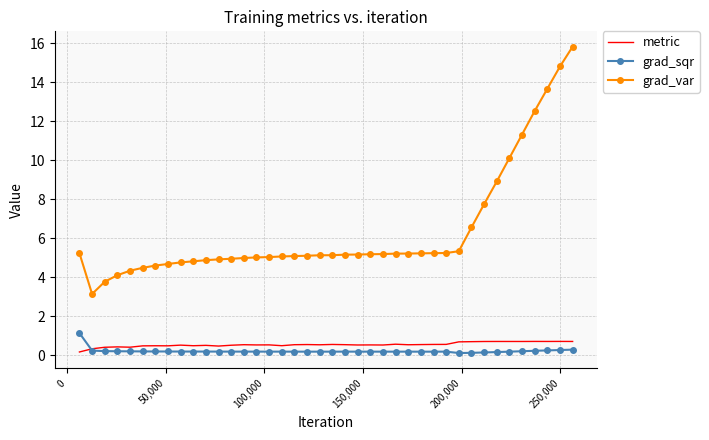

Which series has the largest total across all categories?

grad_var